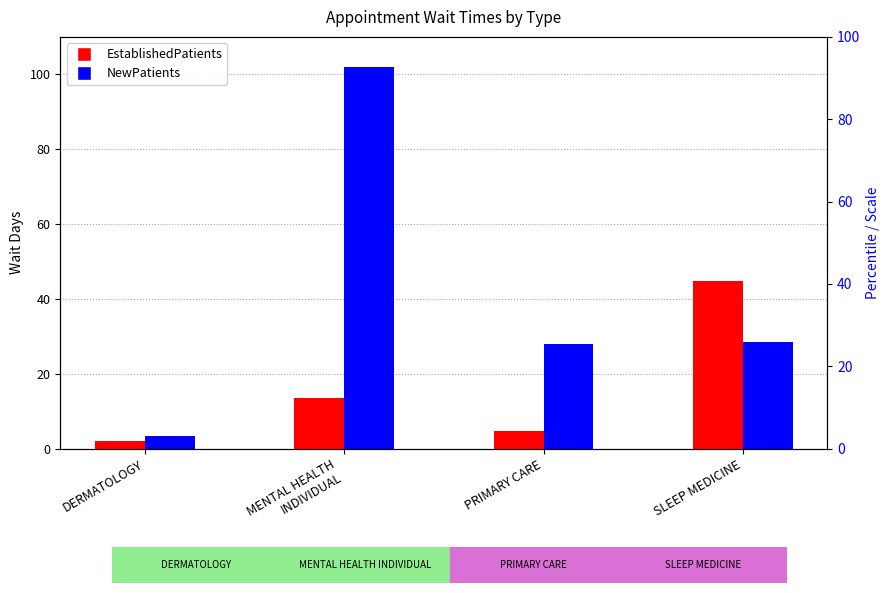

Reading left to right, list all the values displayed in this chart.

EstablishedPatients: DERMATOLOGY=2.0	MENTAL HEALTH
INDIVIDUAL=13.6	PRIMARY CARE=4.8	SLEEP MEDICINE=44.8
NewPatients: DERMATOLOGY=3.5	MENTAL HEALTH
INDIVIDUAL=102.0	PRIMARY CARE=28.1	SLEEP MEDICINE=28.6